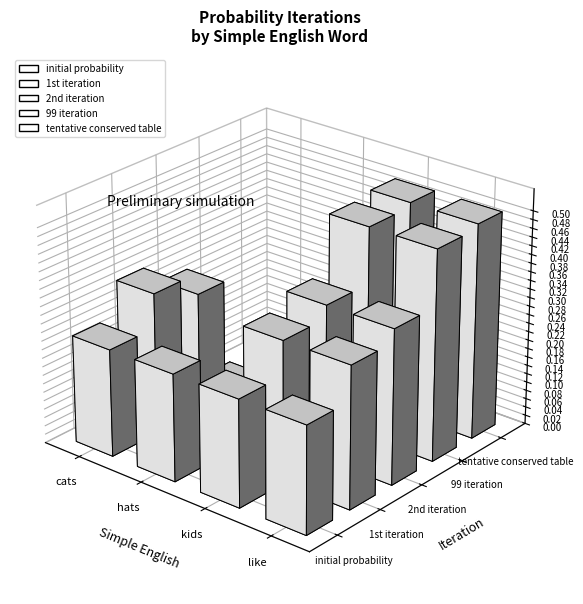

Which category has the lowest value in the 1st iteration series?

hats